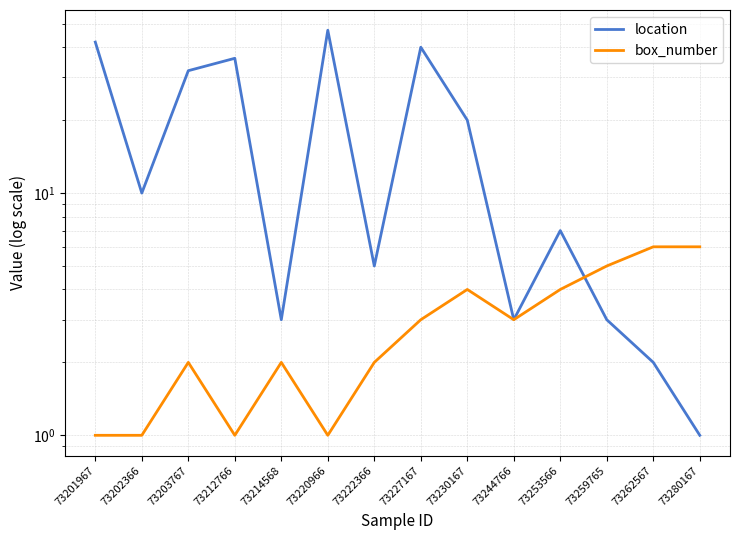

Between 73202366 and 73220966, which is larger?

73220966